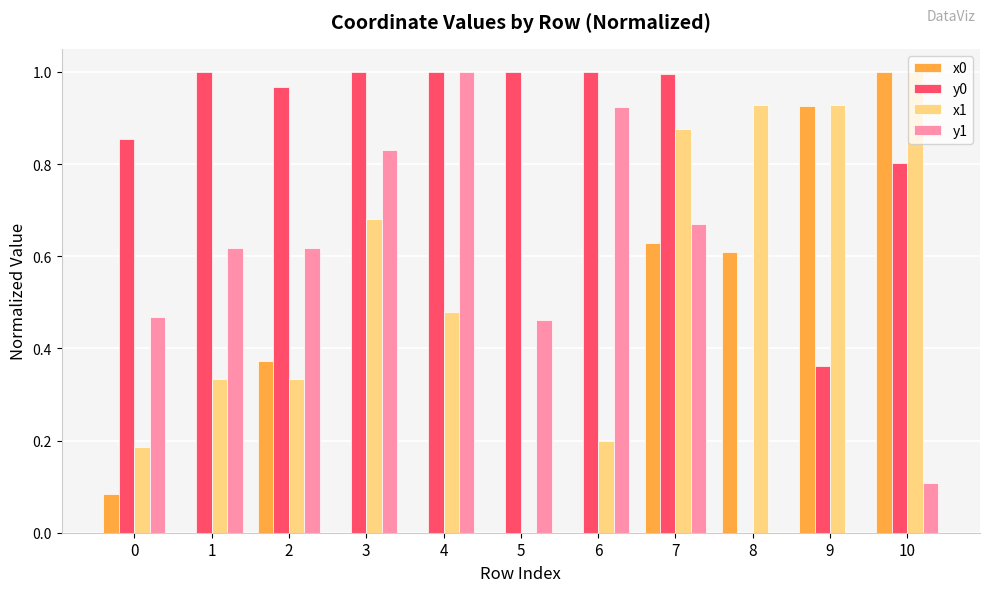

What is the sum of the y0 values at 9 and 5?

1.4